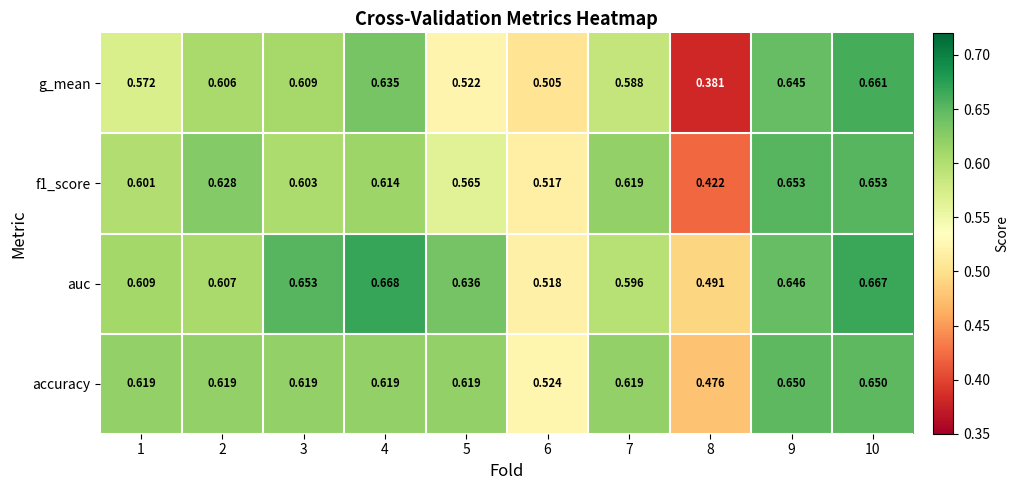

Rank the series by their average value, from lowest to highest.

g_mean, f1_score, accuracy, auc